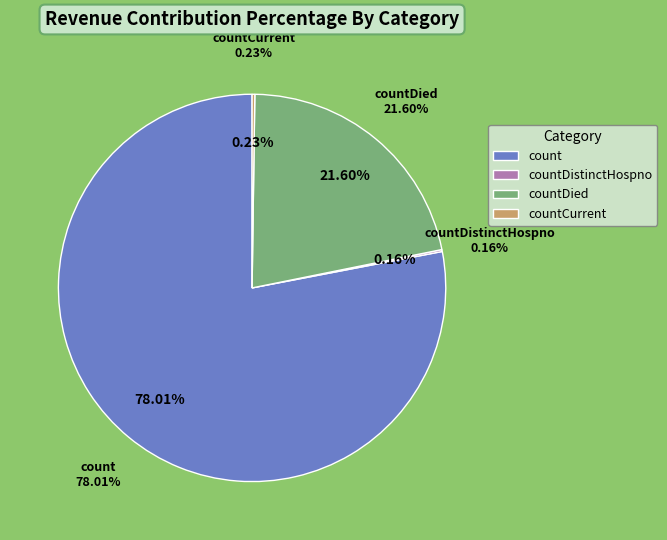

Is it true that count is 71% of the pie?

False